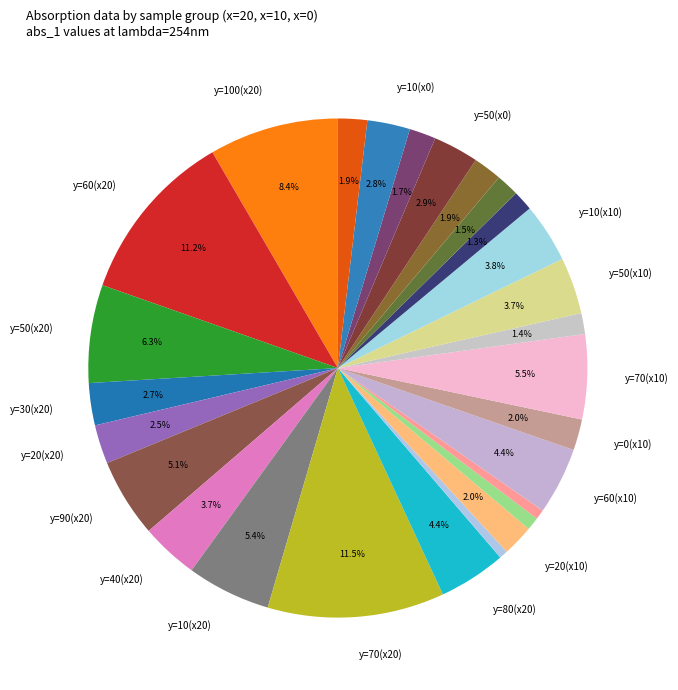

How many segments does this pie chart have?

27